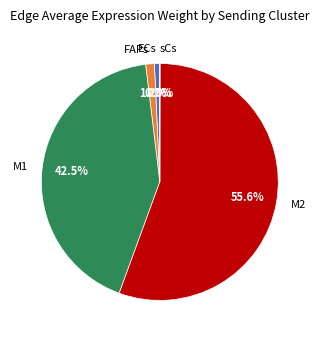

Is the sum of M1 and FAPs greater than half?

No